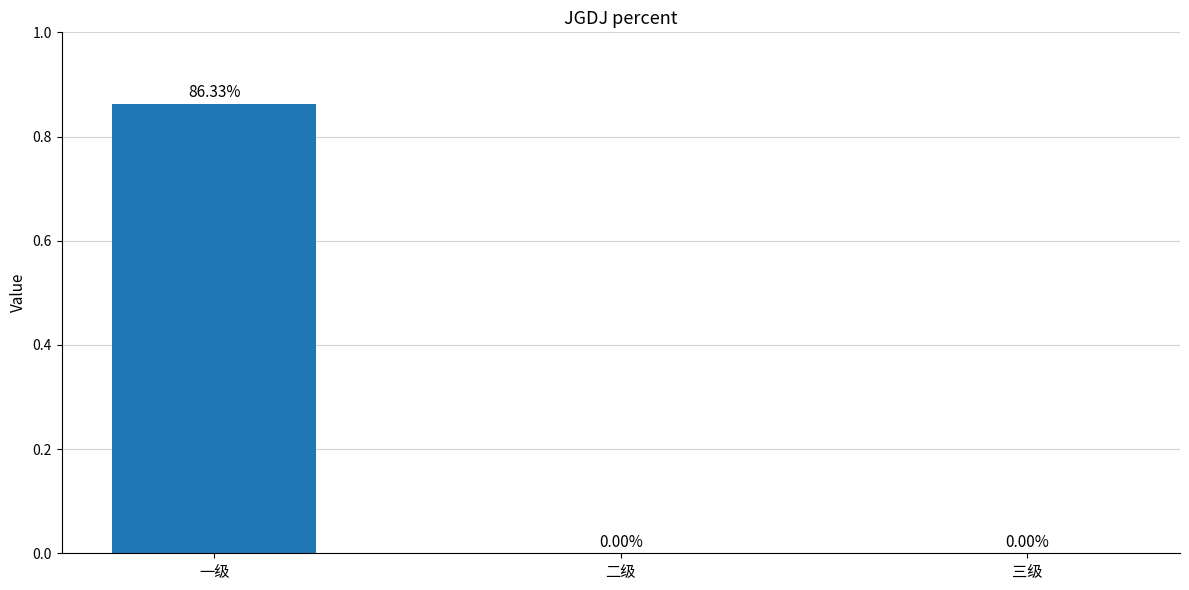

True or false: the data shows 0.3 at 二级.

False